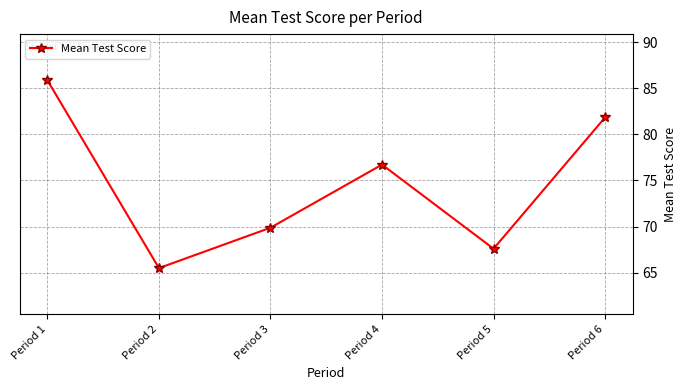

How many interior local peaks (higher than both neighbors) does the data have?

1